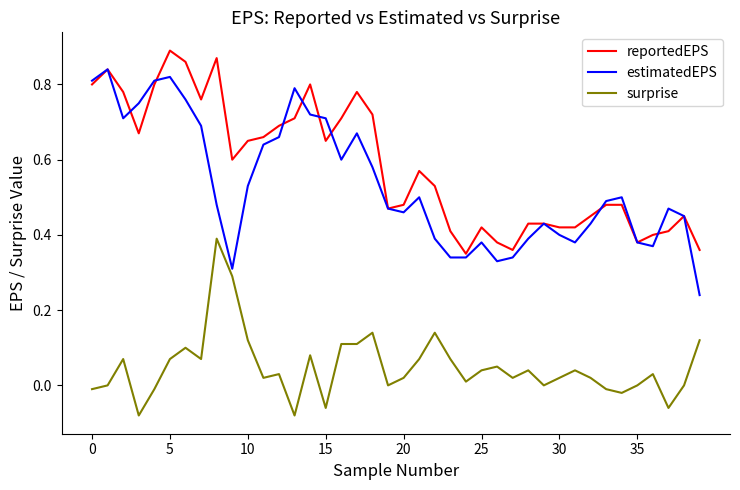

True or false: surprise and reportedEPS cross at least once.

False